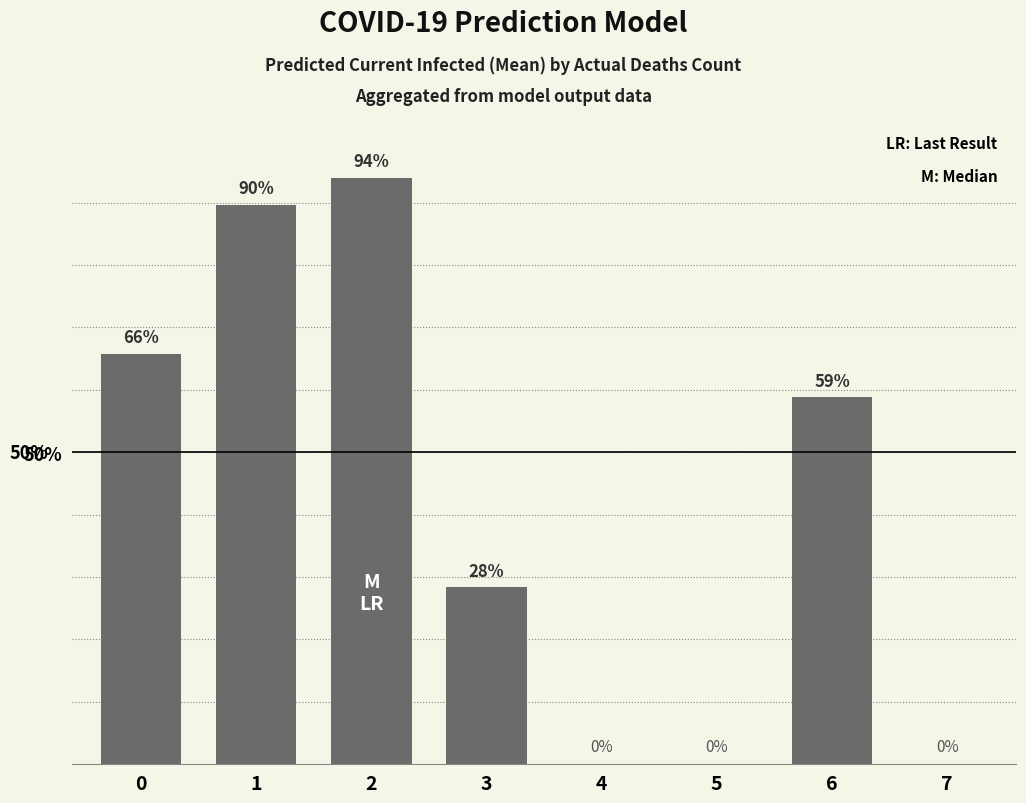

Where is the data nearest to the value 47?

6